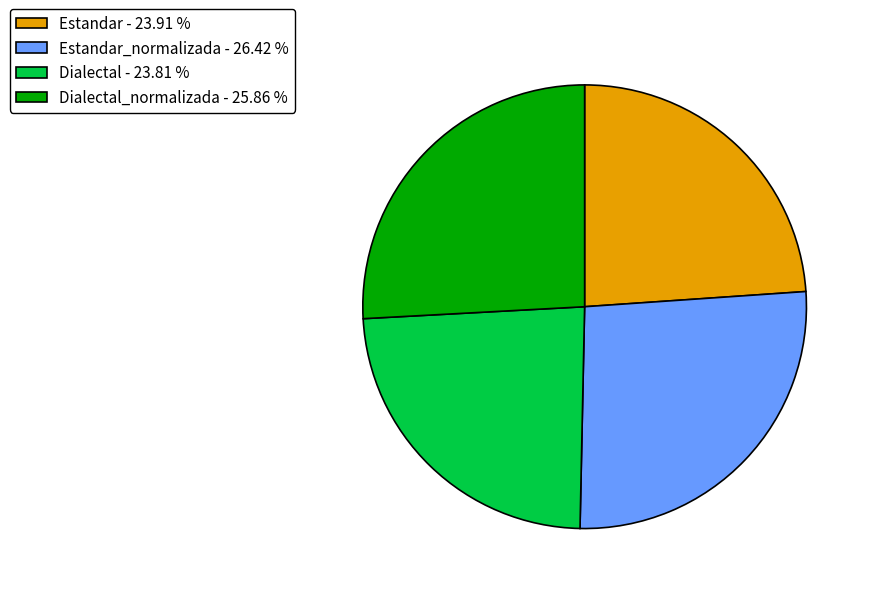

What is the ratio of the value at Dialectal - 23.81 % to the value at Estandar_normalizada - 26.42 %?

0.9